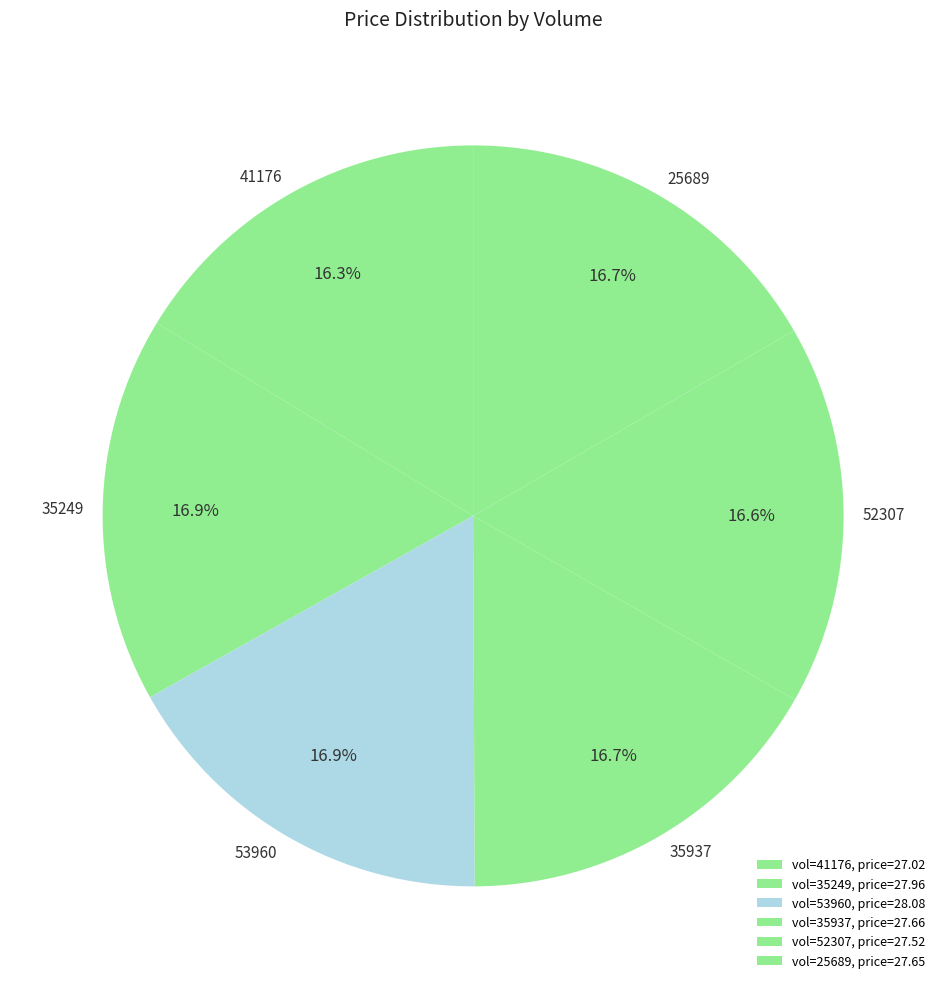

To the nearest percent, what portion does 35937 represent?

17%